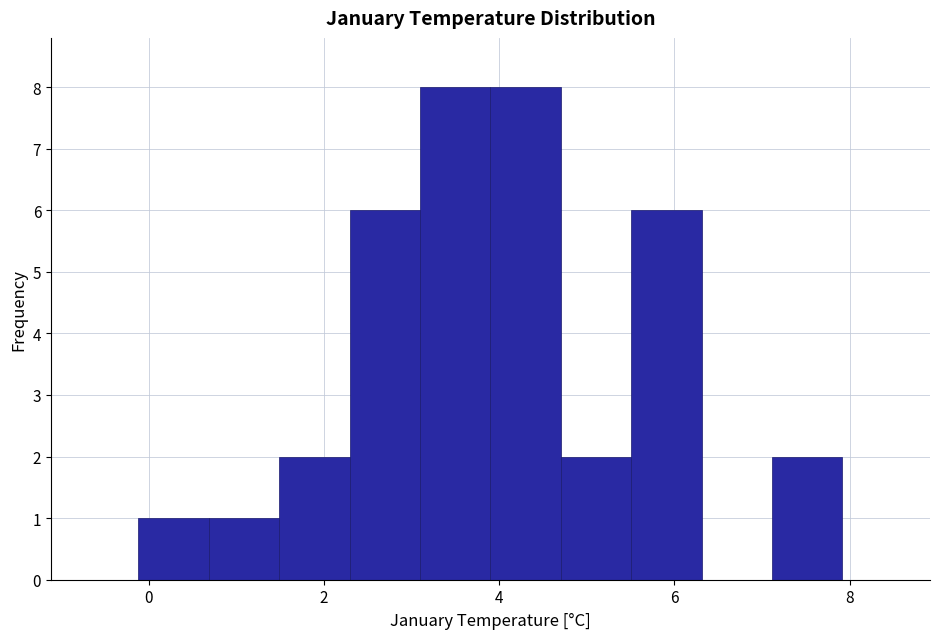

What is the height of the bar covering 1.4 to 2.2 on the x-axis? Neither the bar edges nor the heights are printed on the chart, so give them approximately, as read against the axes.

2